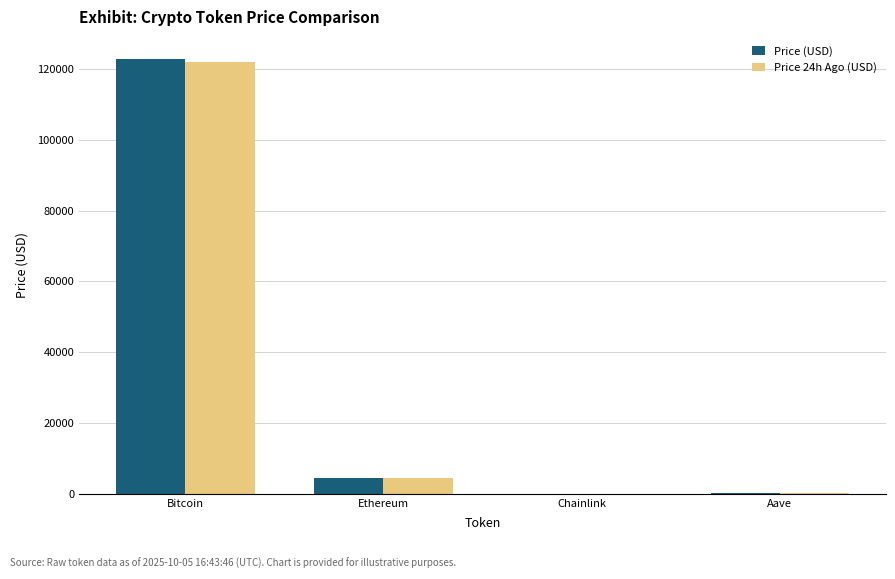

What is the sum of all Price (USD) values?

127822.1